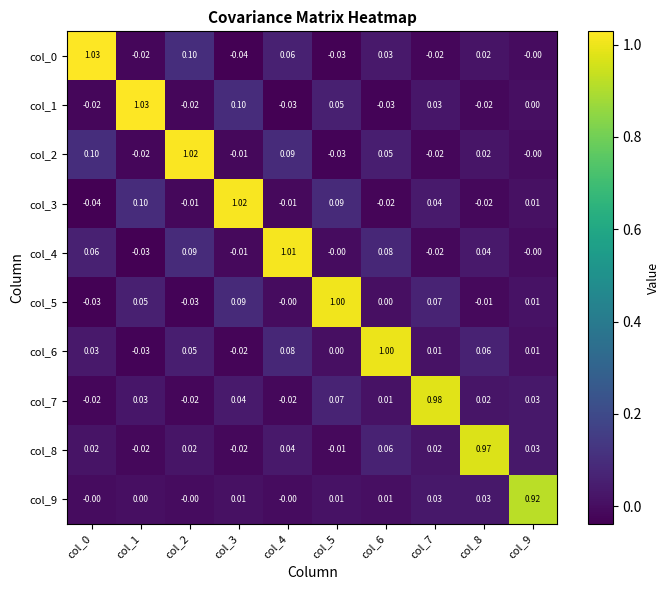

Which series has the largest total across all categories?

col_4